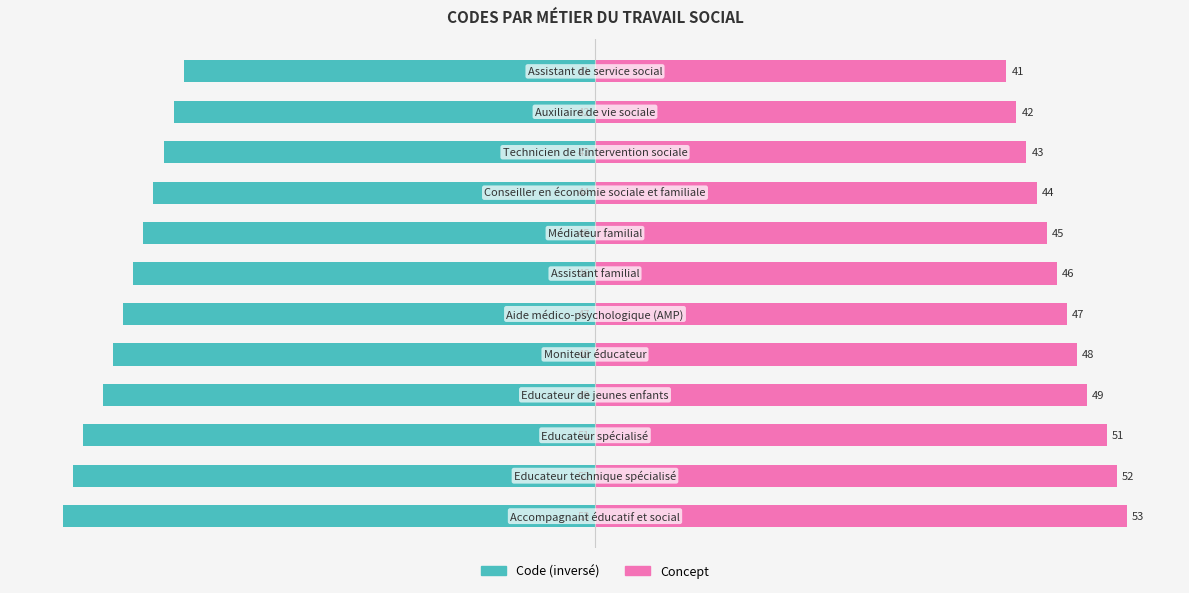

What is the minimum value for Code gauche?

-53